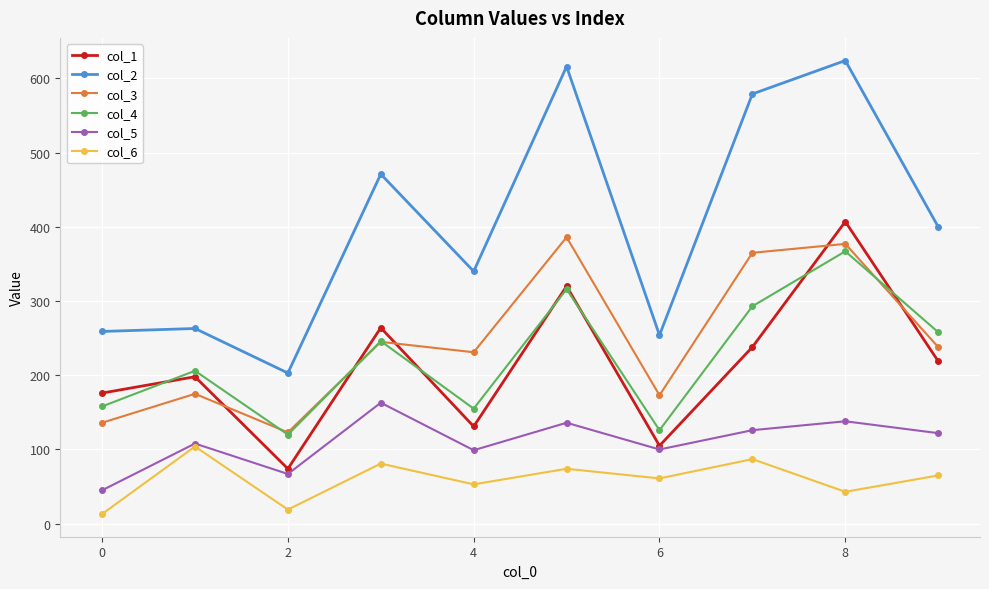

Does the chart have visible grid lines?

Yes